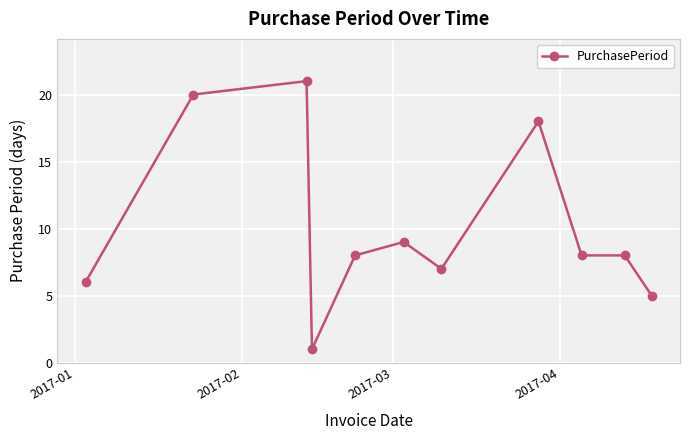

What is the difference between the second highest and minimum values?

19